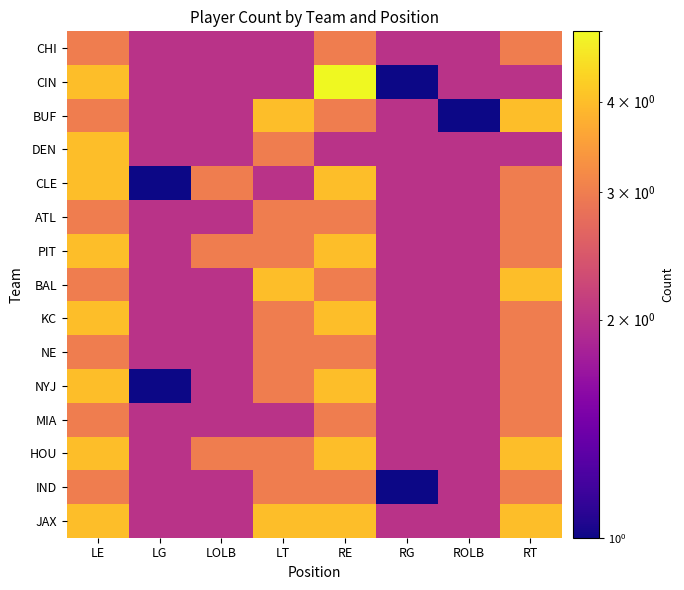

At which category is the sum across all series the highest?

LE